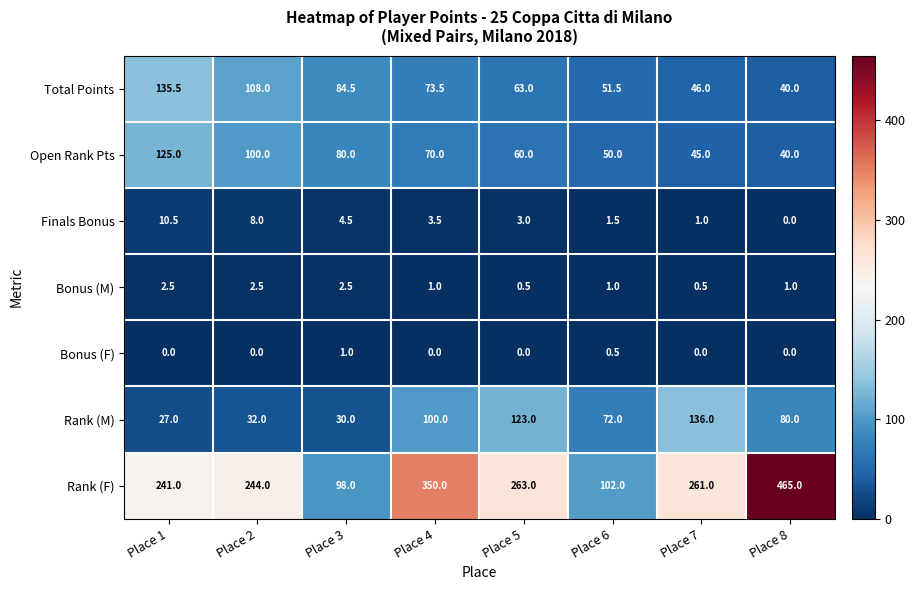

What is the approximate value of Total Points at Place 3?

84.5